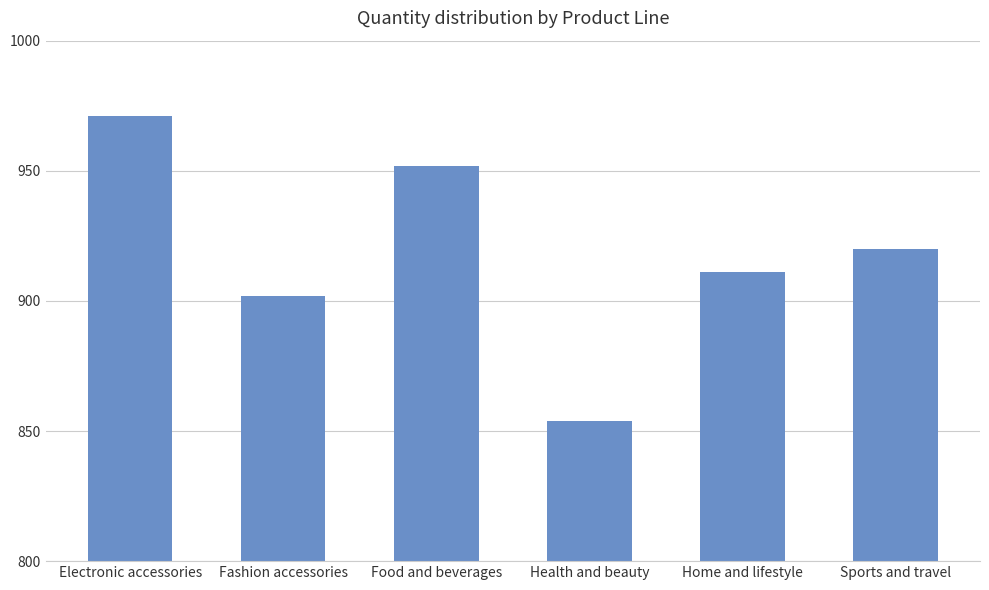

True or false: the data shows 920 at Sports and travel.

True